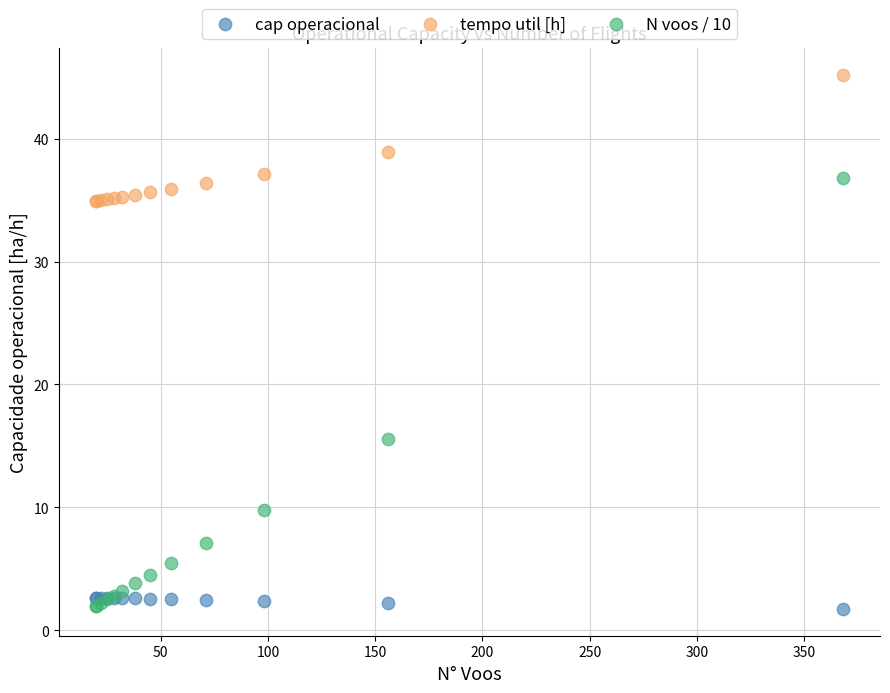

Across all series, what Y value is closest to 23?

15.6